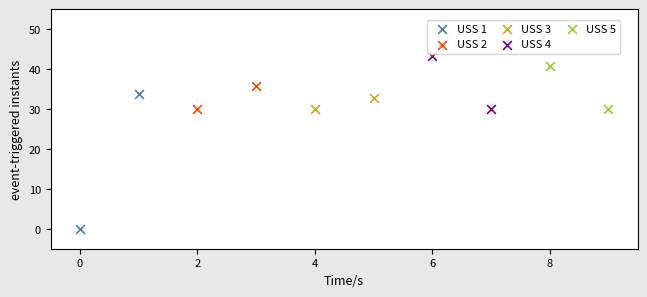

What are all the series names shown in the legend?

USS 1, USS 2, USS 3, USS 4, USS 5